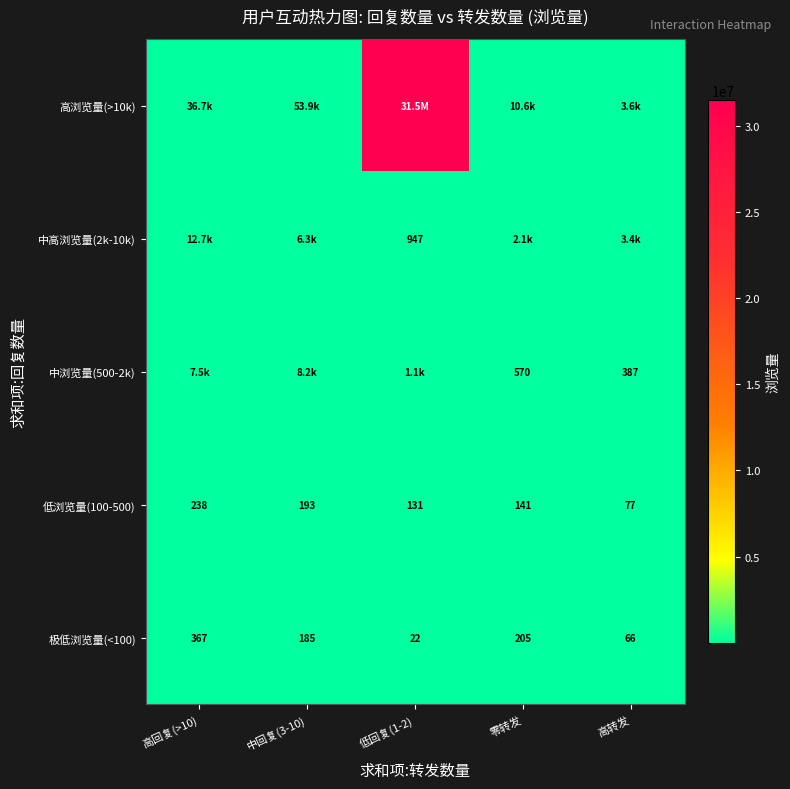

True or false: 低浏览量(100-500) has a value of 58 at 低回复(1-2).

False